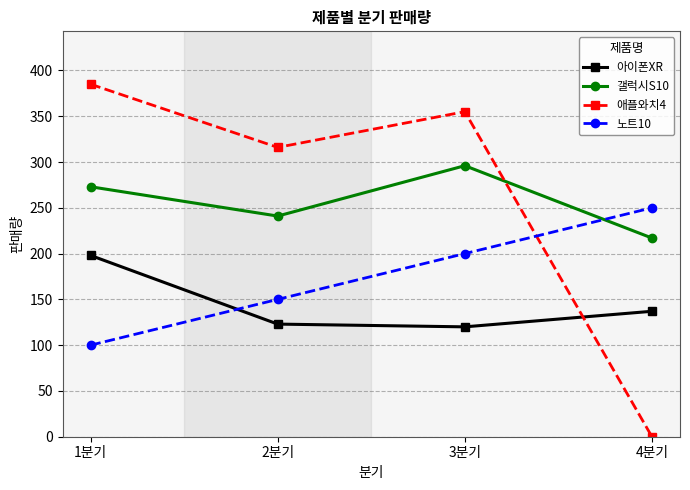

True or false: 애플와치4 has more than 1 interior local peaks.

False